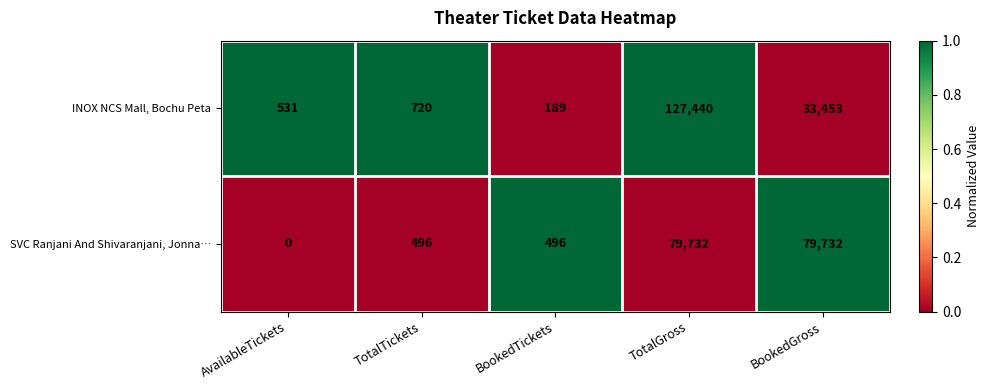

How many data points does each series have?

5